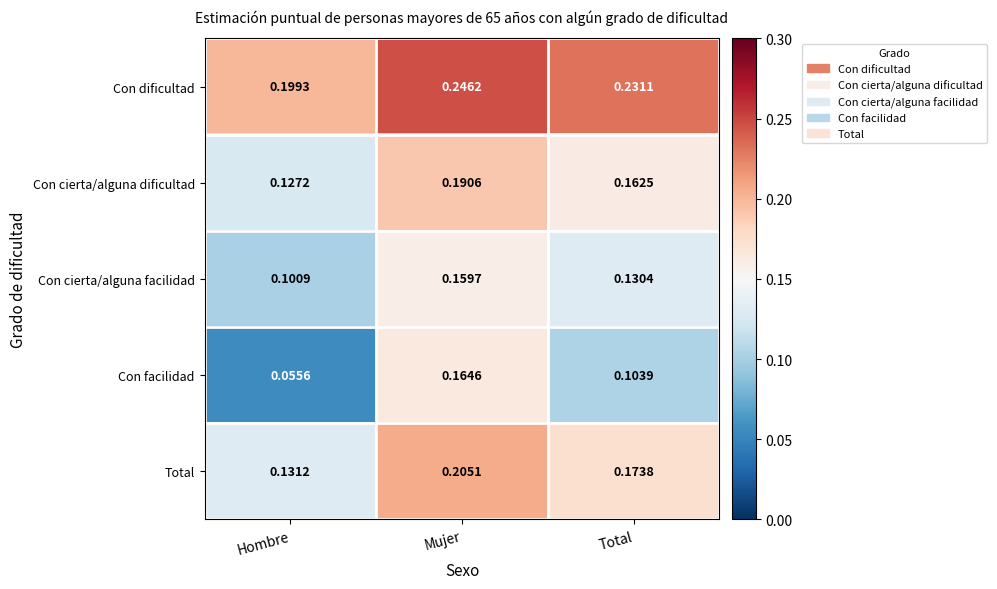

How many distinct data groups are displayed?

5